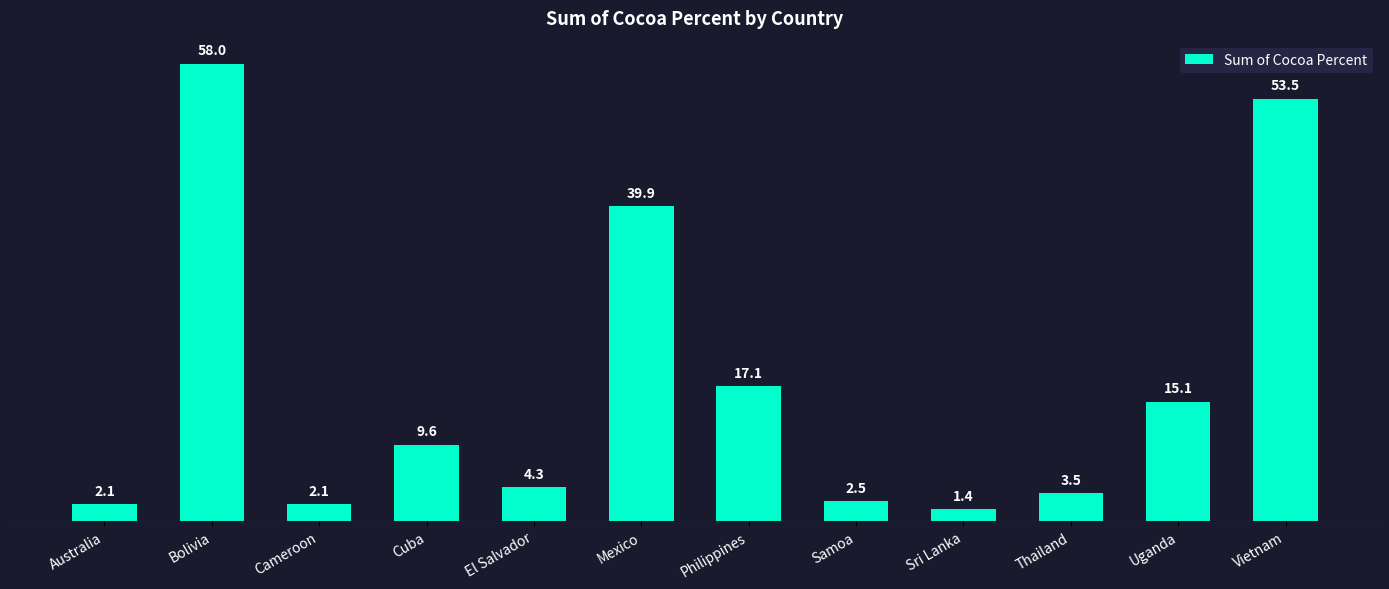

How many values exceed 9?

6